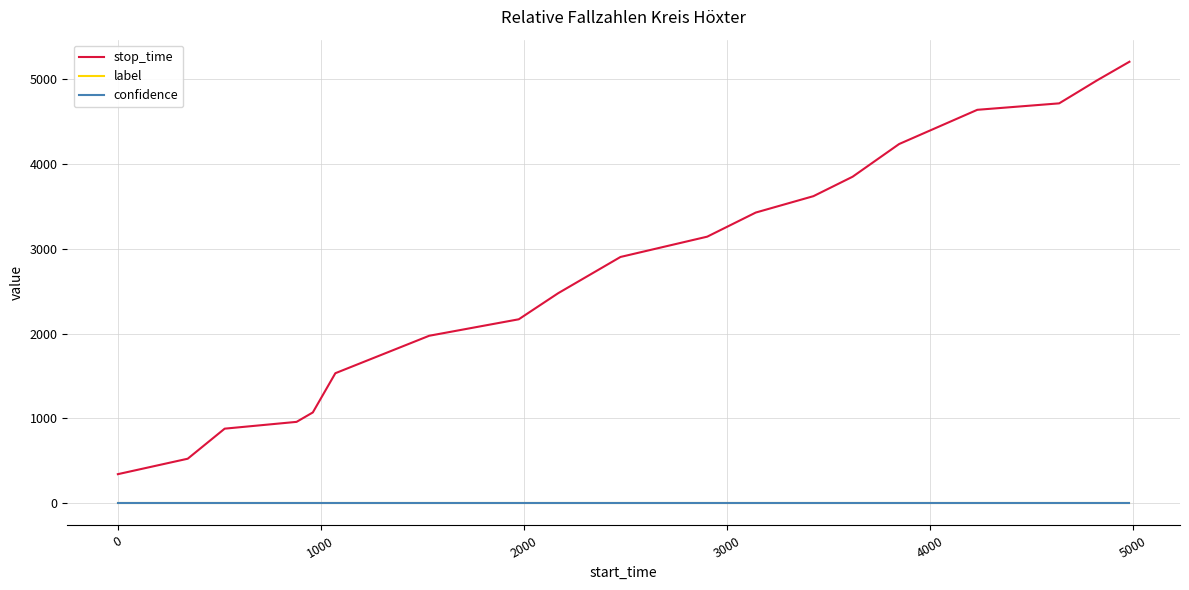

True or false: confidence and label intersect in this chart.

False